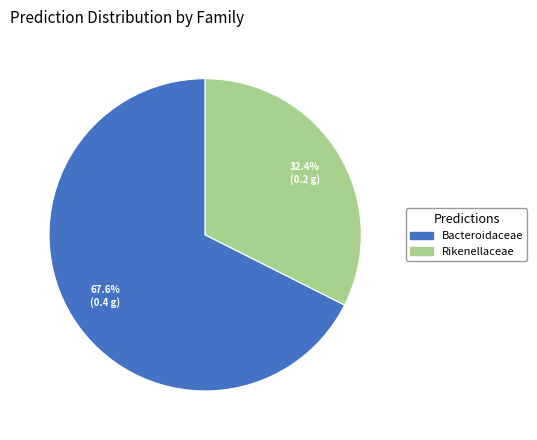

To the nearest percent, what is the difference between the largest and smallest slice percentages?

35%